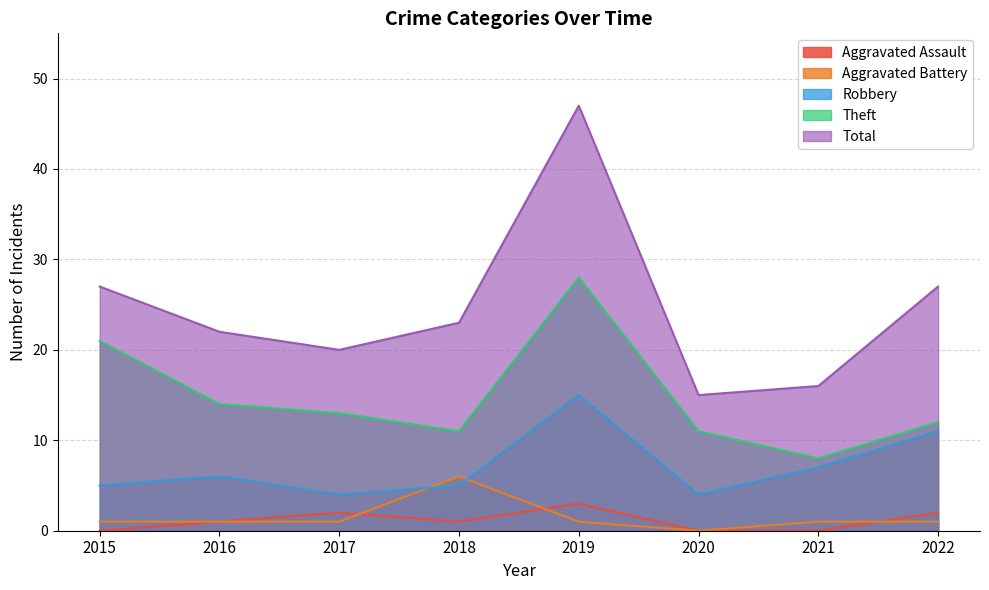

At how many categories does at least one series exceed 39?

1